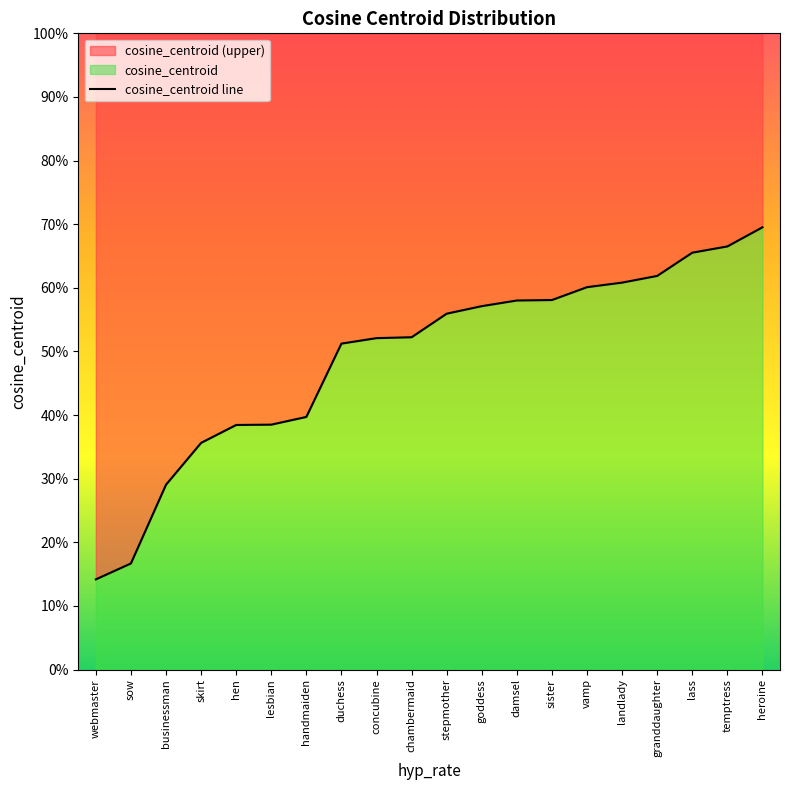

What is the difference between the values at sow and skirt?

0.2